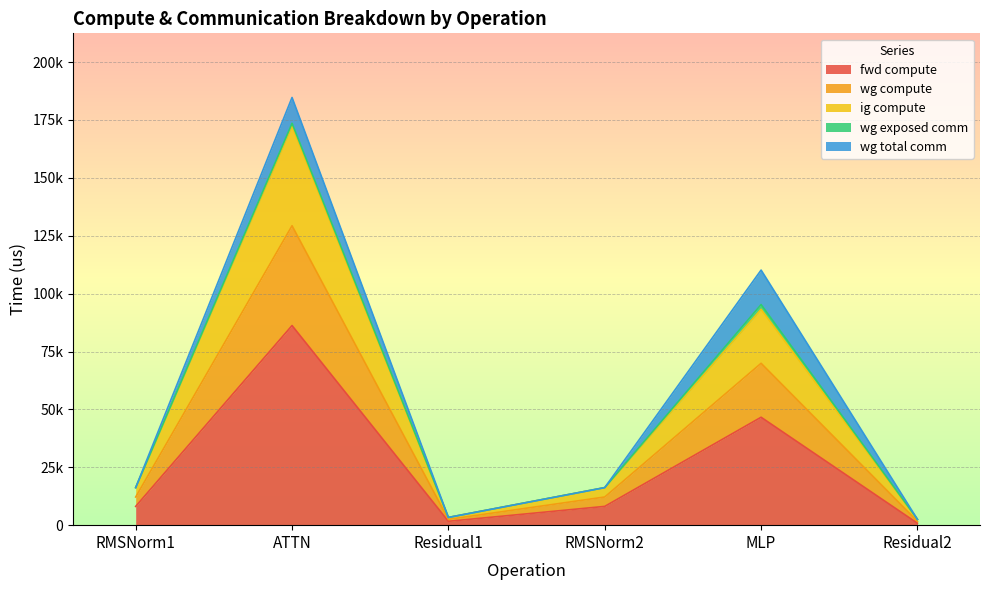

At which category does wg compute reach its first local valley?

Residual1